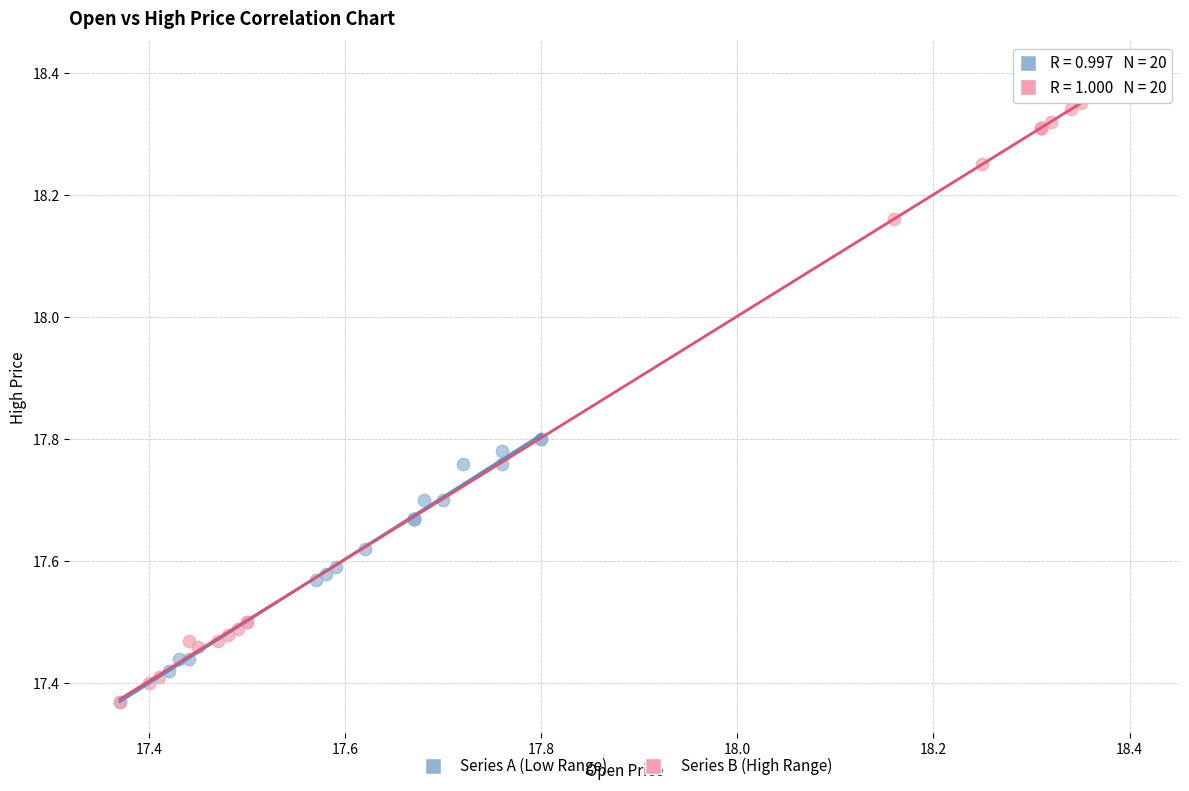

Which series has the widest spread of Y values?

Series B (High Range)